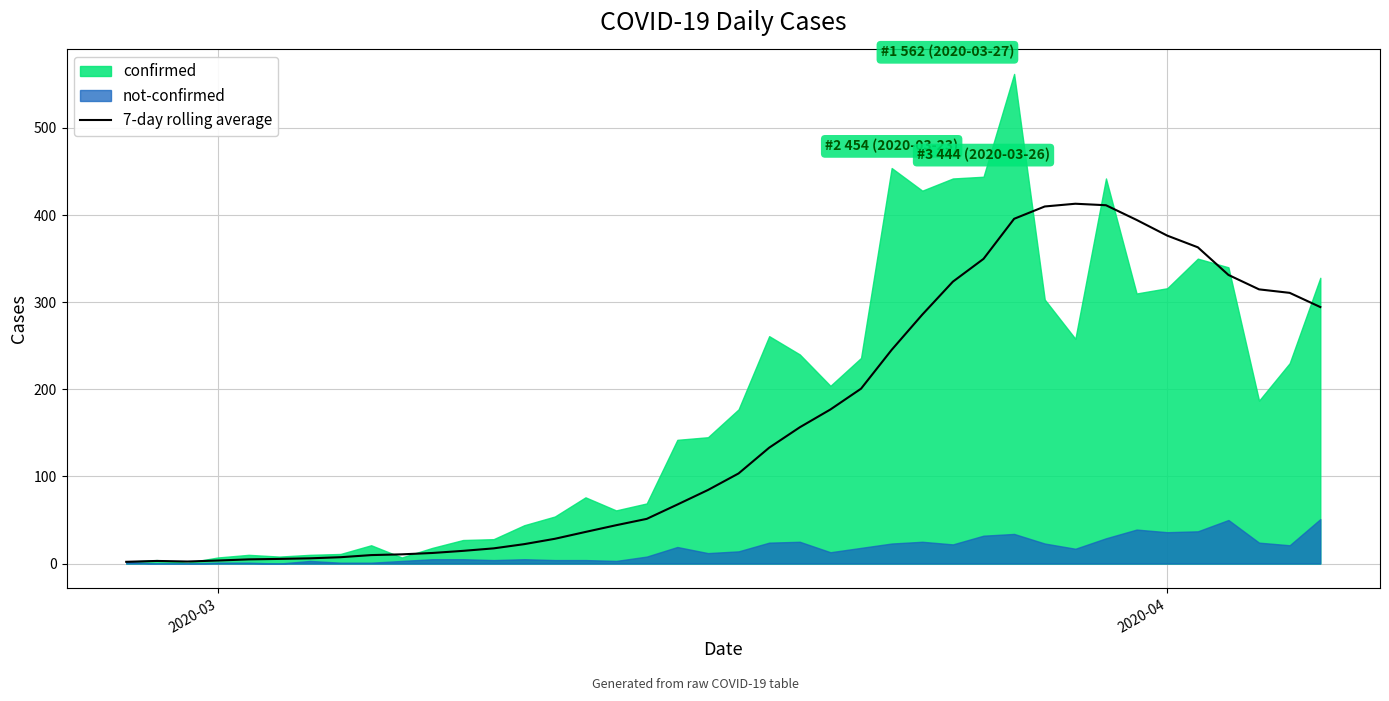

True or false: there are more than 1 points higher than both neighbors.

True